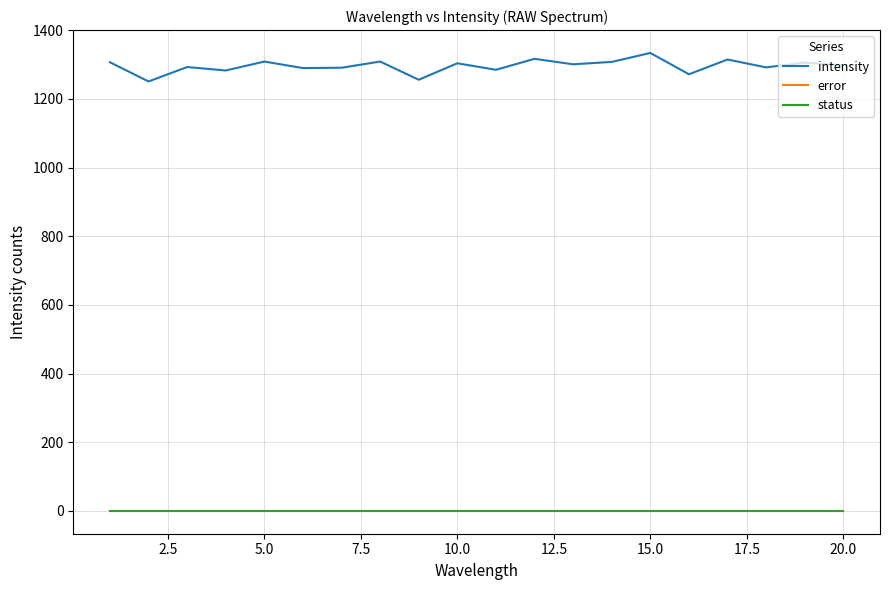

Does the chart have visible grid lines?

Yes